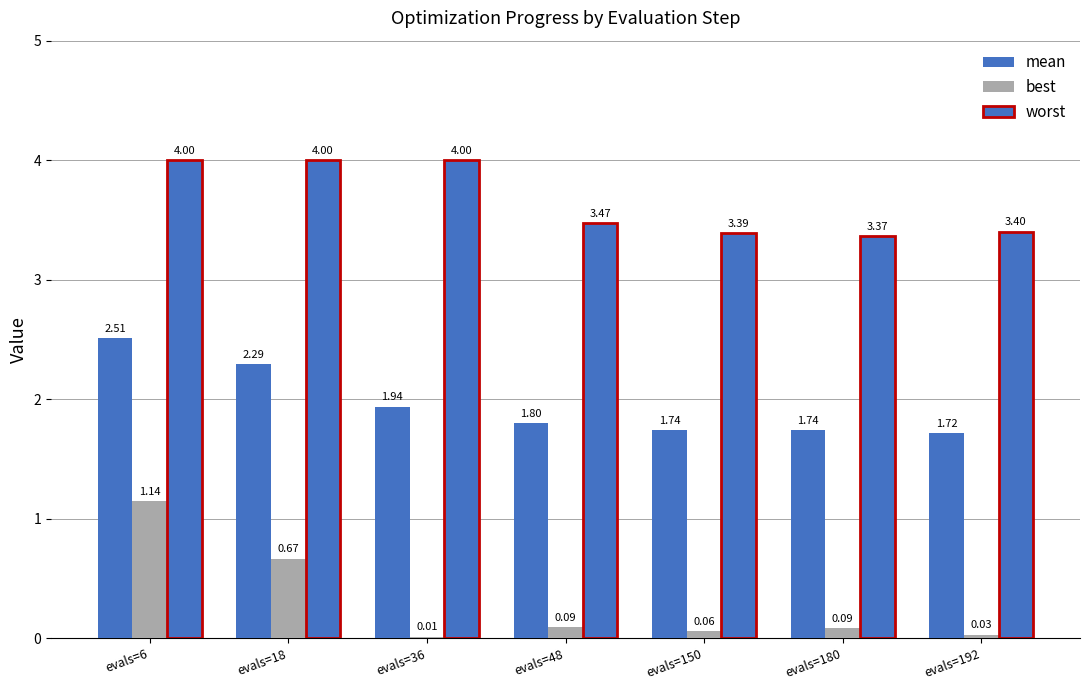

Between evals=150 and evals=192, which series saw the biggest shift?

best